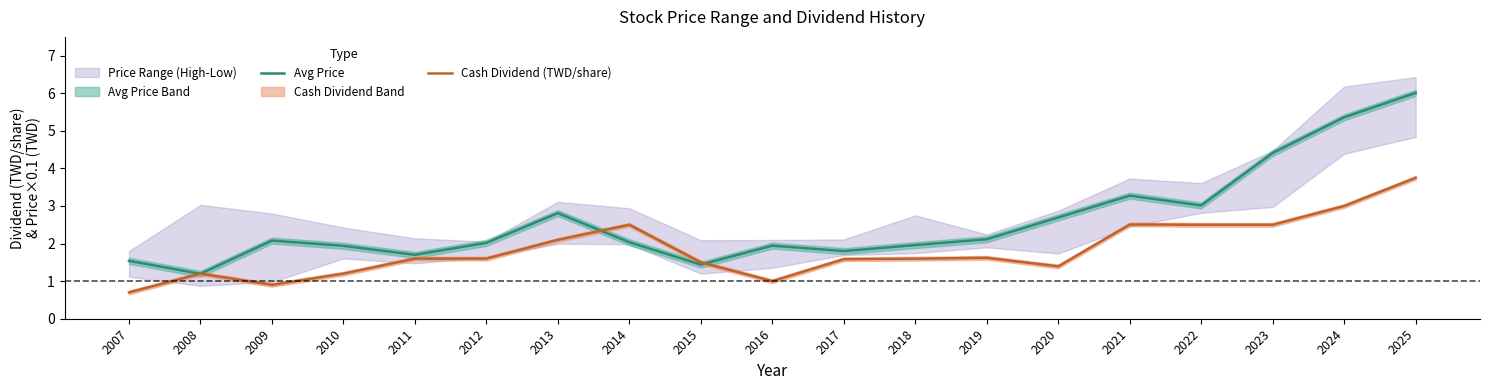

Reading left to right, list all the values displayed in this chart.

Avg Price: 1.5	1.2	2.1	1.9	1.7	2.0	2.8	2.0	1.4	1.9	1.8	2.0	2.1	2.7	3.3	3.0	4.4	5.4	6.0
Cash Dividend (TWD/share): 0.7	1.2	0.9	1.2	1.6	1.6	2.1	2.5	1.5	1.0	1.6	1.6	1.6	1.4	2.5	2.5	2.5	3.0	3.8